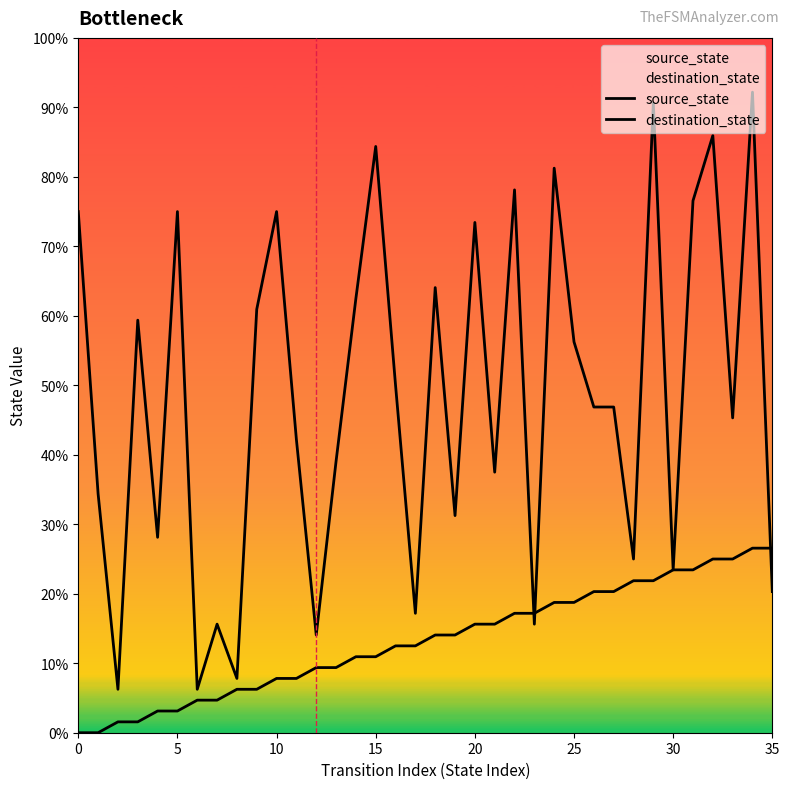

What are all the series names shown in the legend?

source_state, destination_state